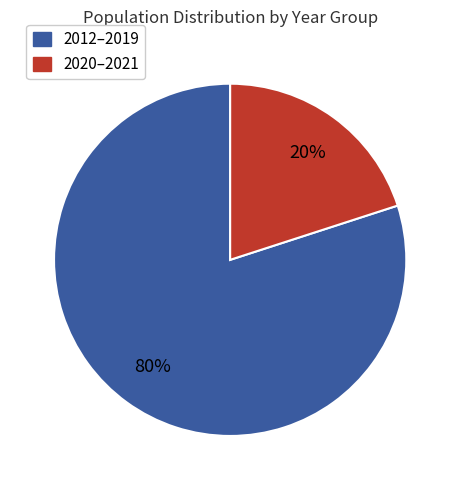

Is there a majority slice in this chart?

Yes